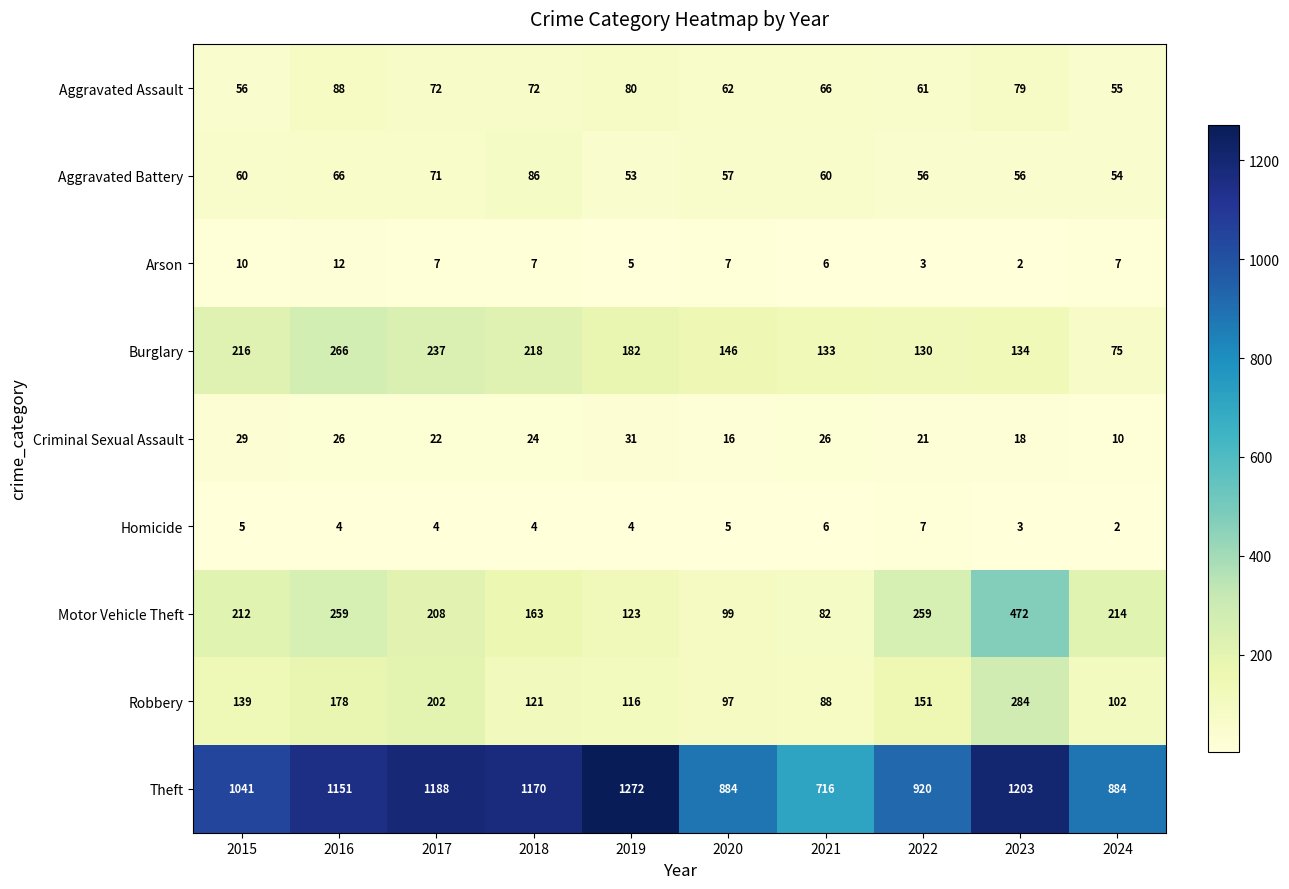

What is the difference between the second highest and second lowest values in the Robbery series?

105